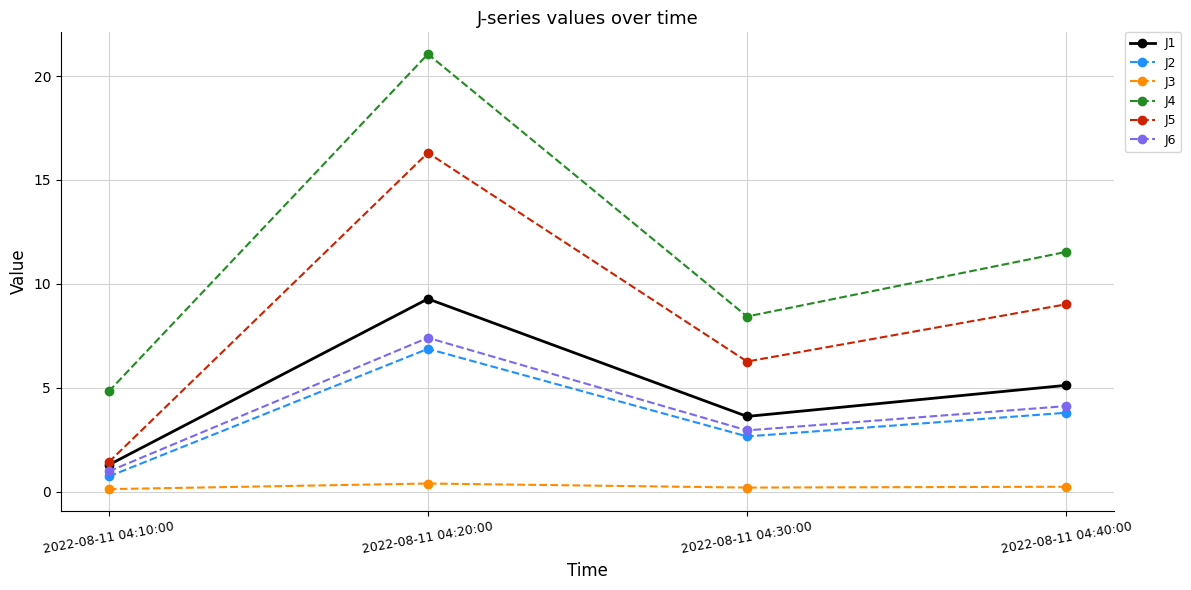

How many categories are shown in the chart?

4